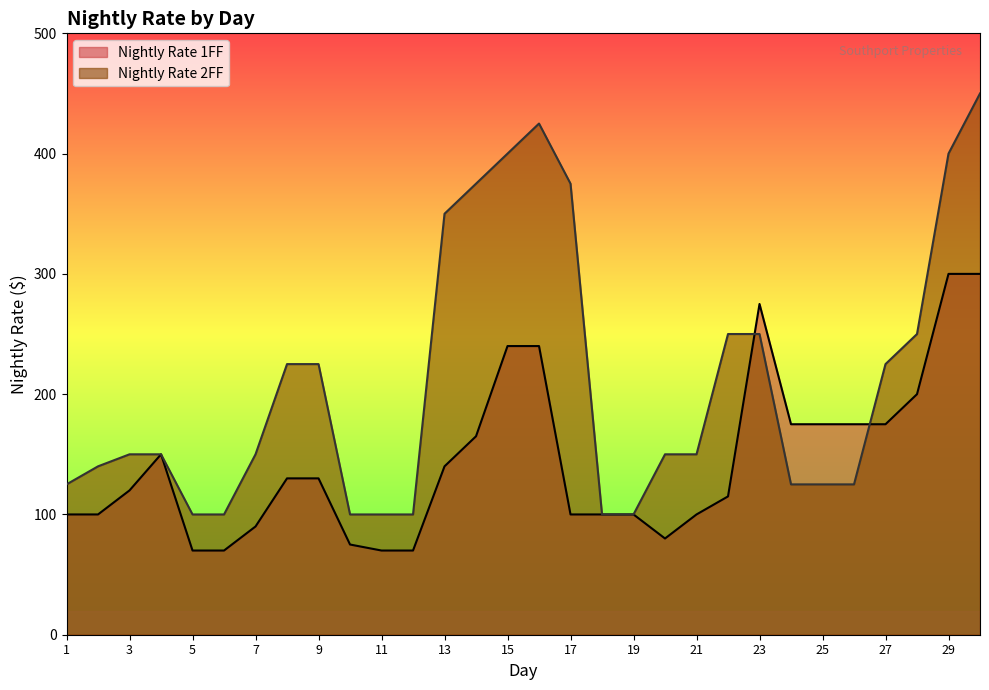

Does the chart have visible grid lines?

No